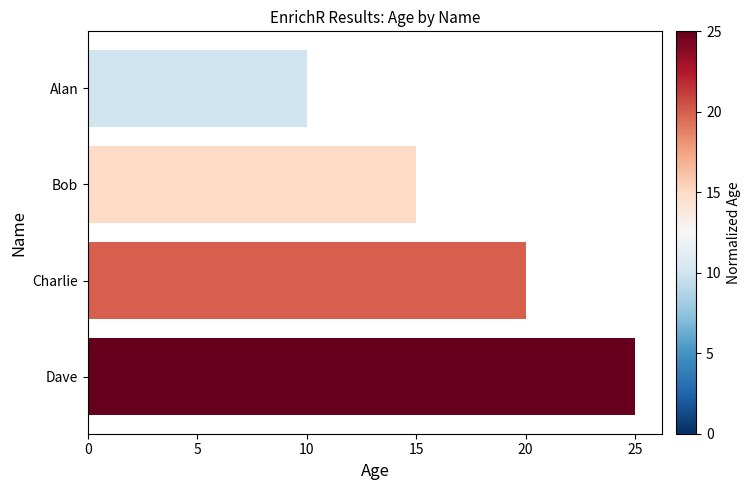

What is the average value?

18